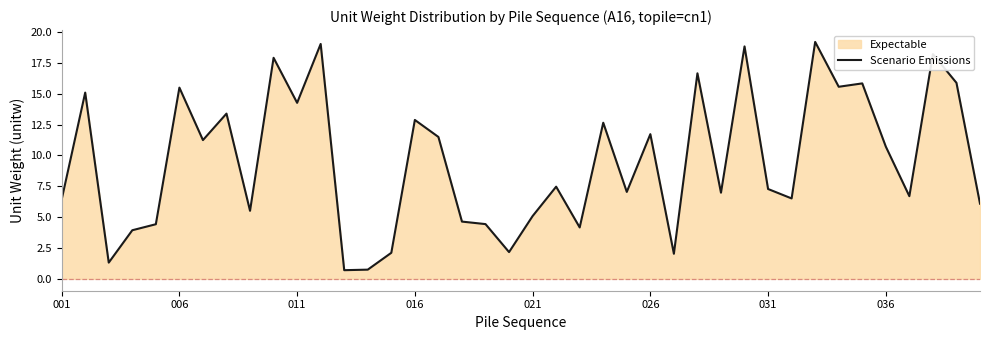

What is the change in value from 011 to 016?

-1.4